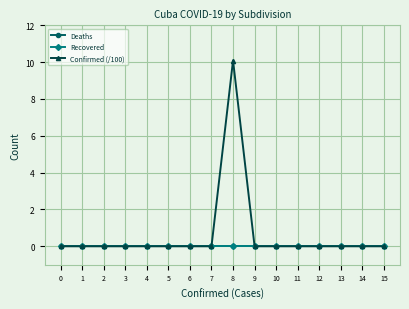

Does the chart have visible grid lines?

Yes